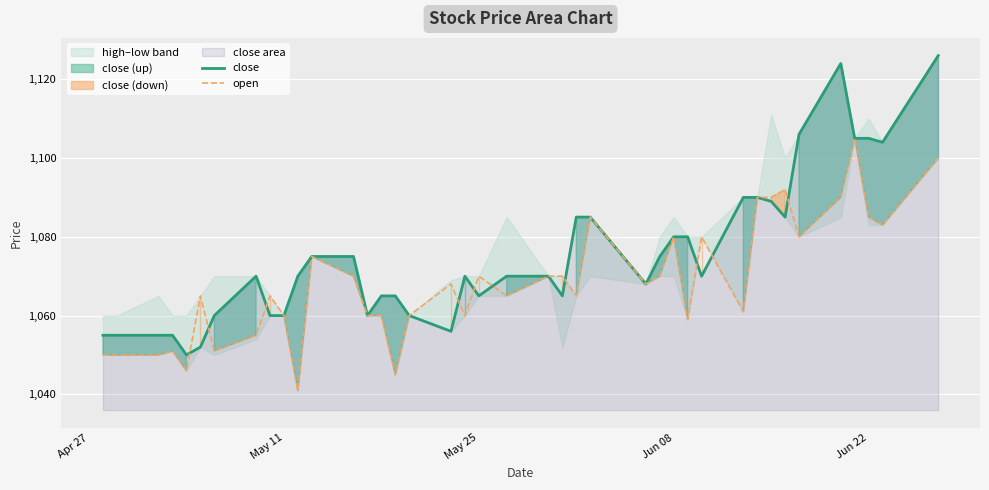

What is the minimum value for close?

1050